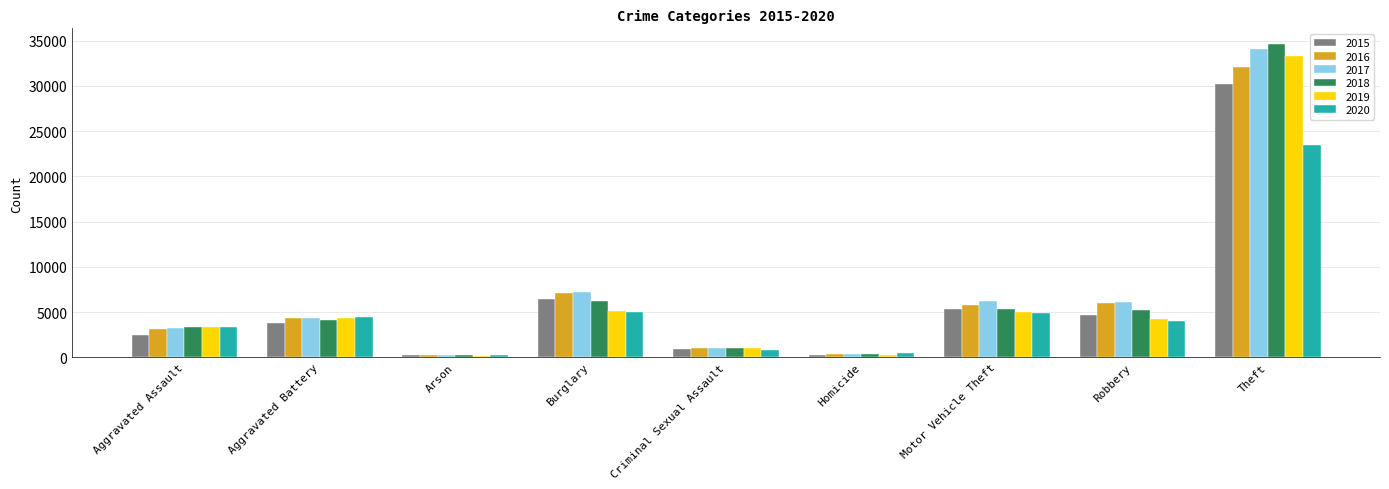

What is the minimum value for 2020?

308